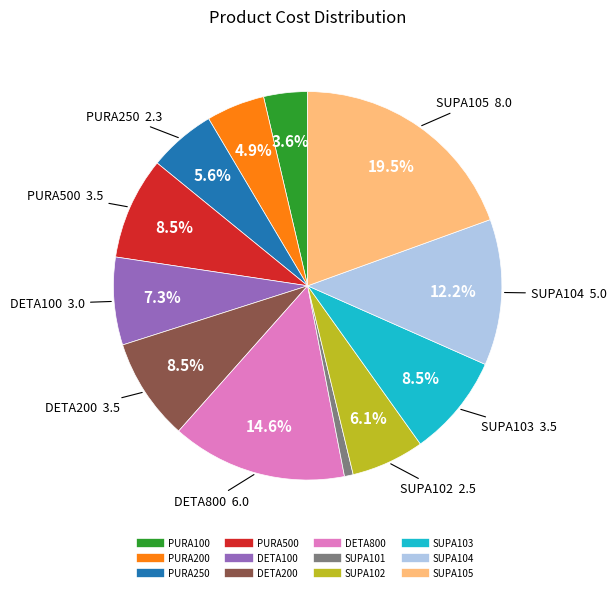

Does any single category account for the majority?

No